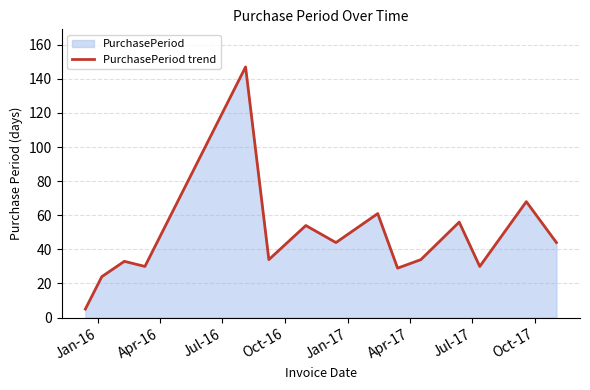

What is the difference between the maximum and minimum values?

142